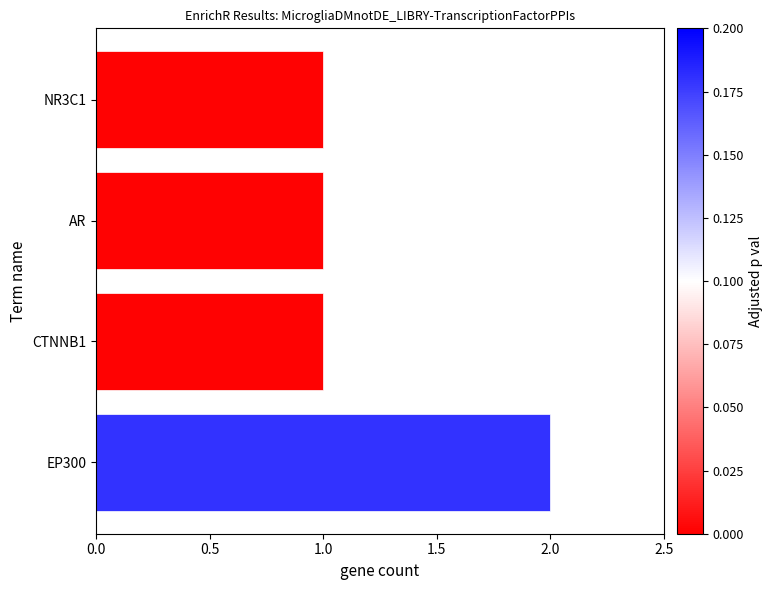

The value at NR3C1 is 1. True or false?

True